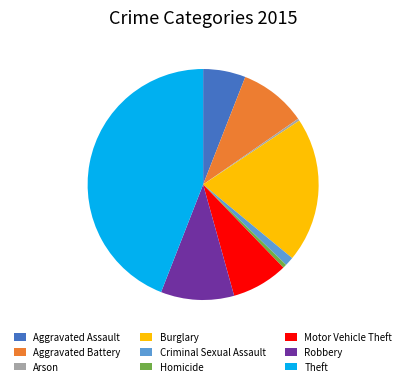

Does any single category account for the majority?

No